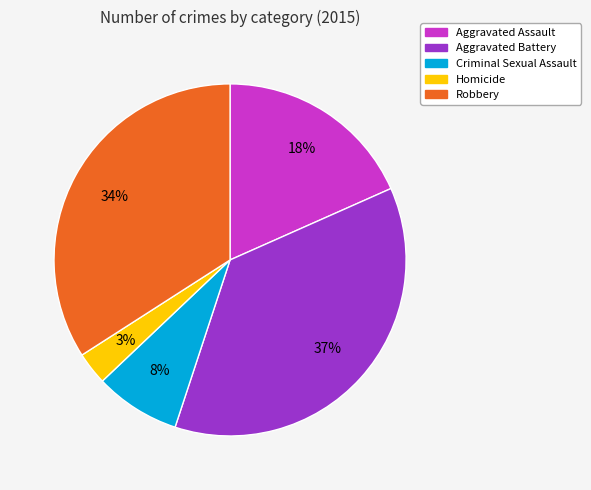

Does Criminal Sexual Assault represent more than half of the total?

No